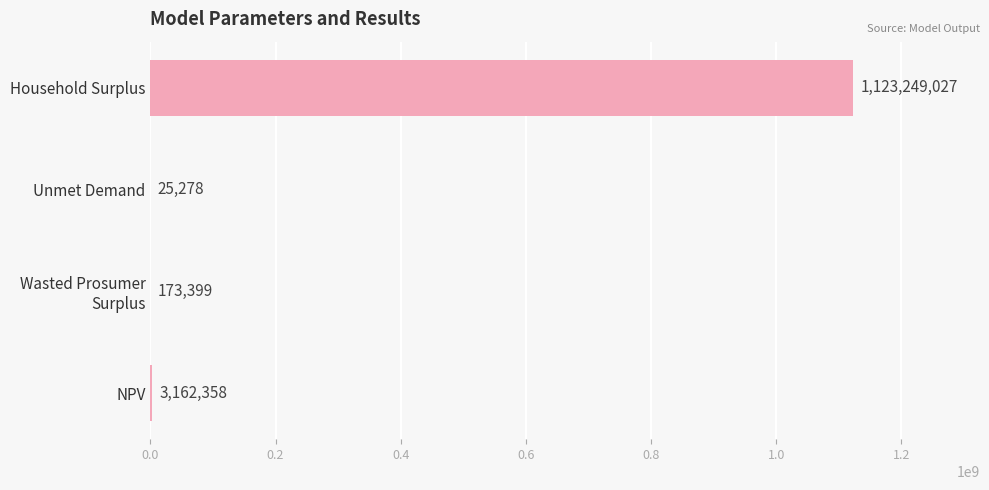

The chart shows a value of 273064341.7 at Household Surplus. True or false?

False